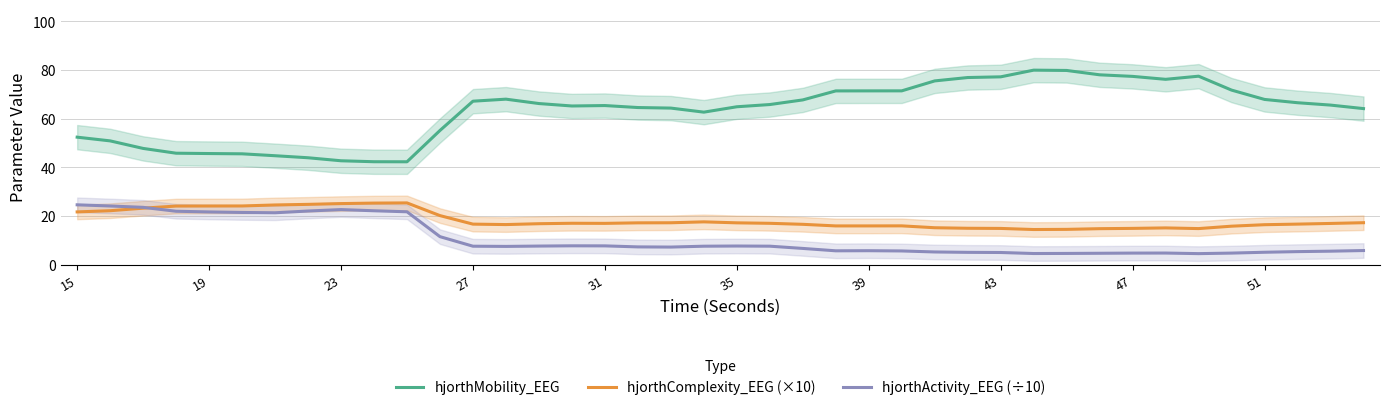

Count the number of categories in the chart.

40